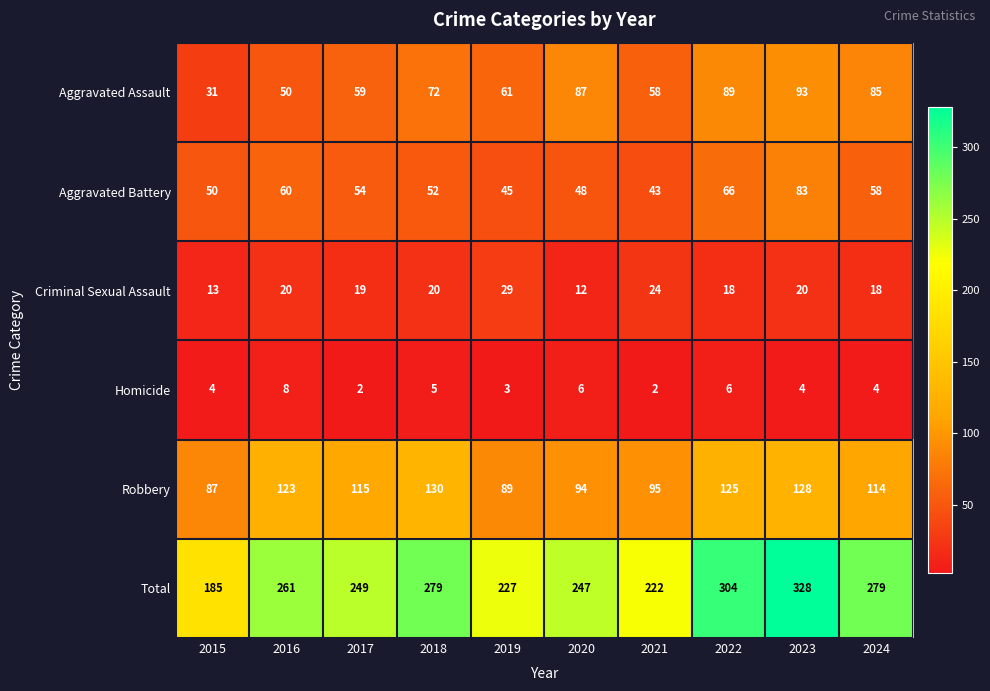

What is the sum of the Aggravated Assault values at 2021 and 2017?

117